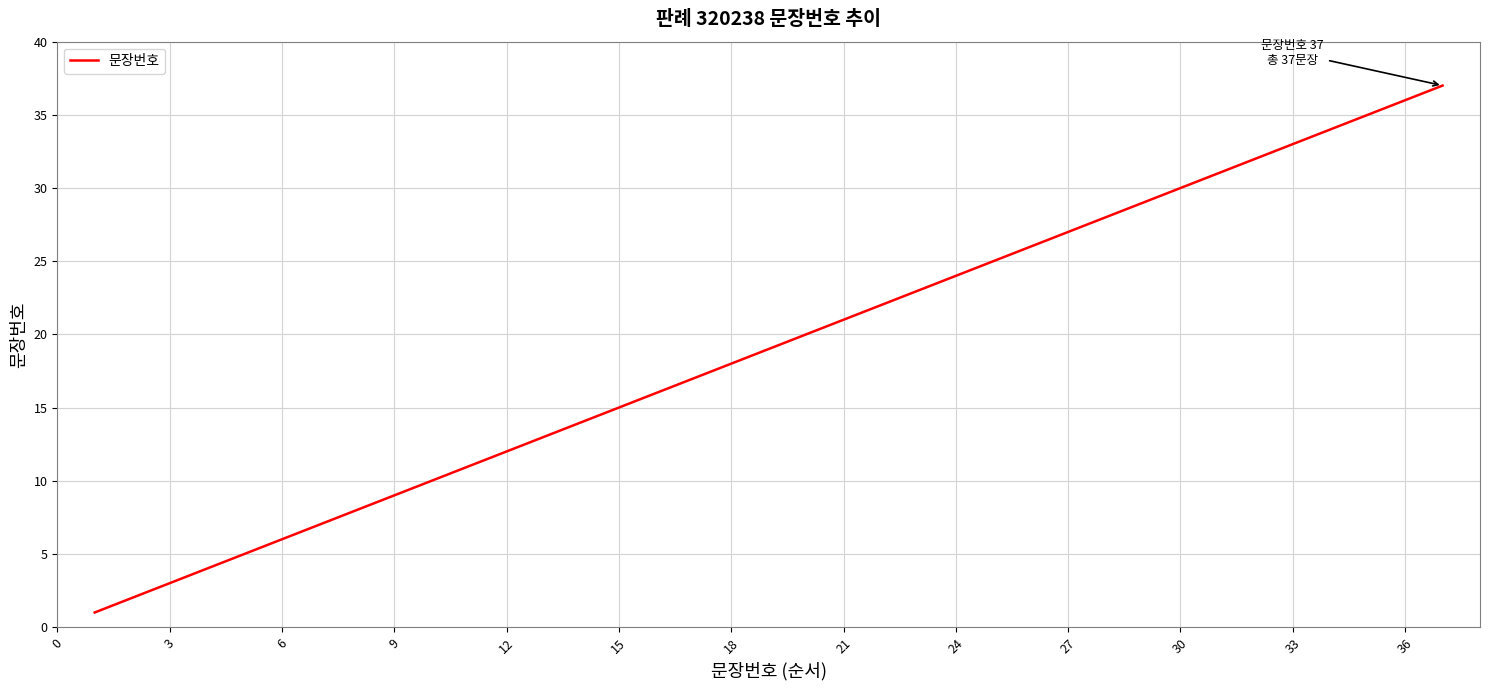

What is the difference between the maximum and minimum values?

36